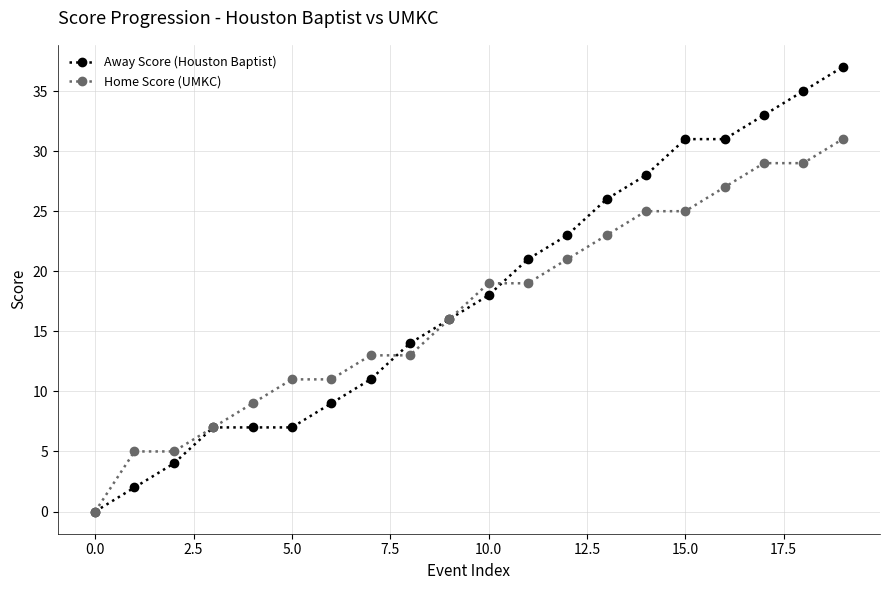

What are all the series names shown in the legend?

Away Score (Houston Baptist), Home Score (UMKC)